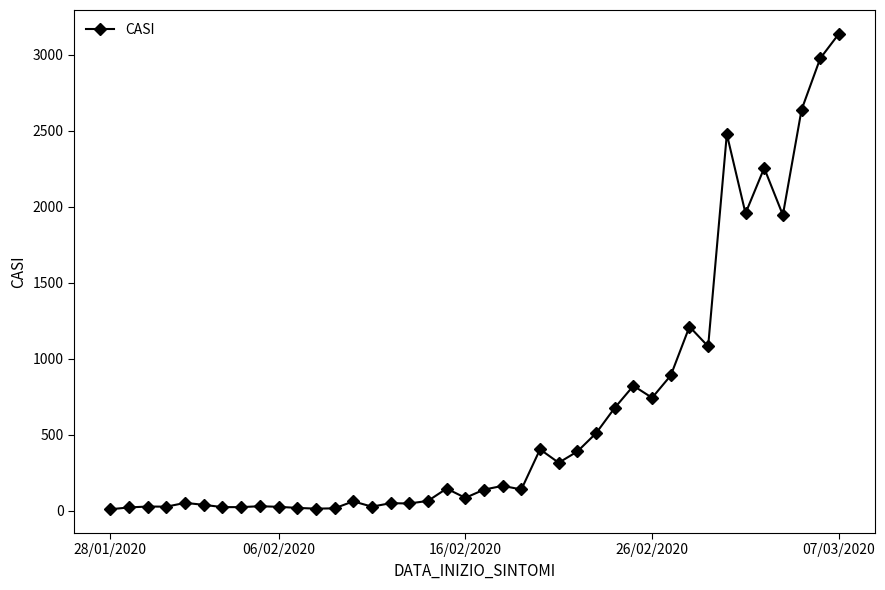

True or false: the data has more than 0 interior local peaks.

True